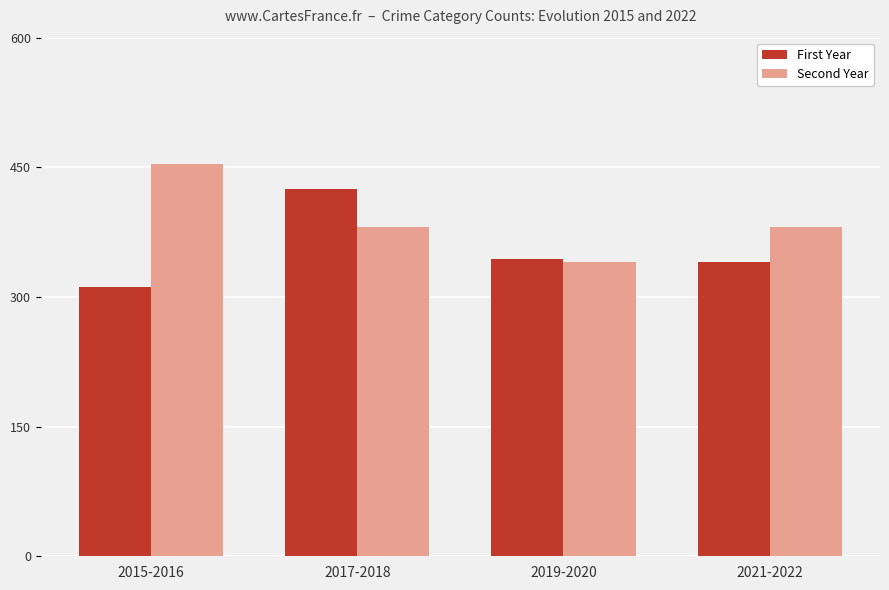

At which category does the chart reach its minimum across all series?

2015-2016